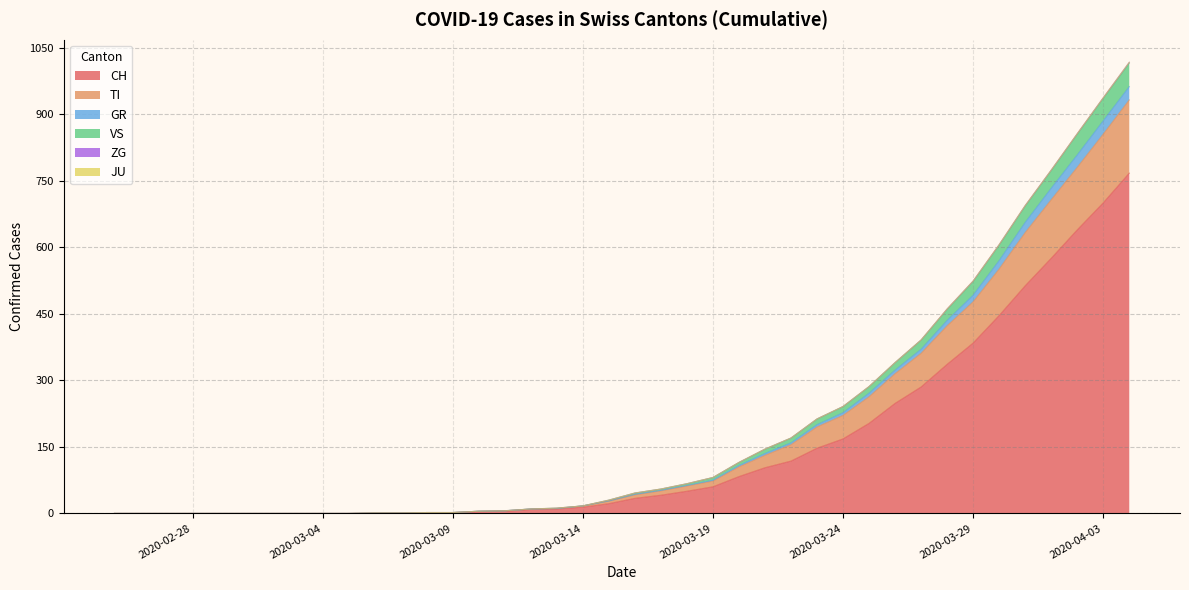

True or false: GR and VS cross at least once.

False